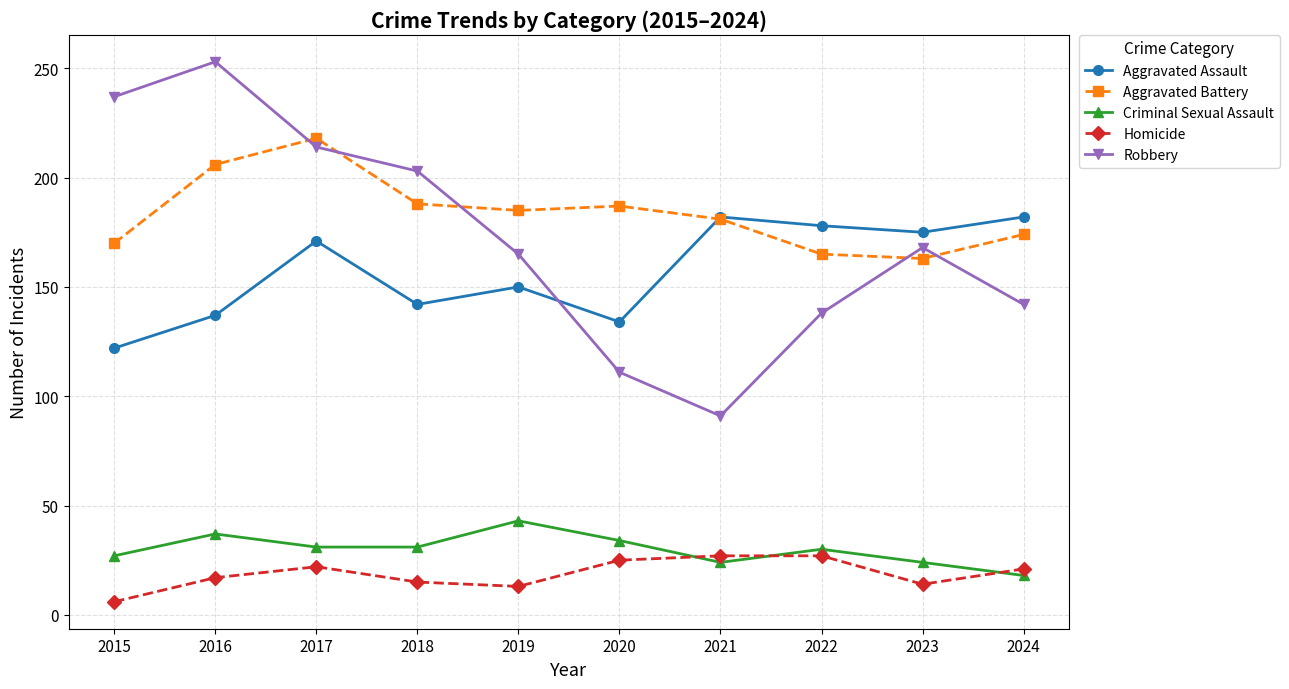

Is the value of Homicide at 2016 greater than the value of Aggravated Assault at 2021?

No